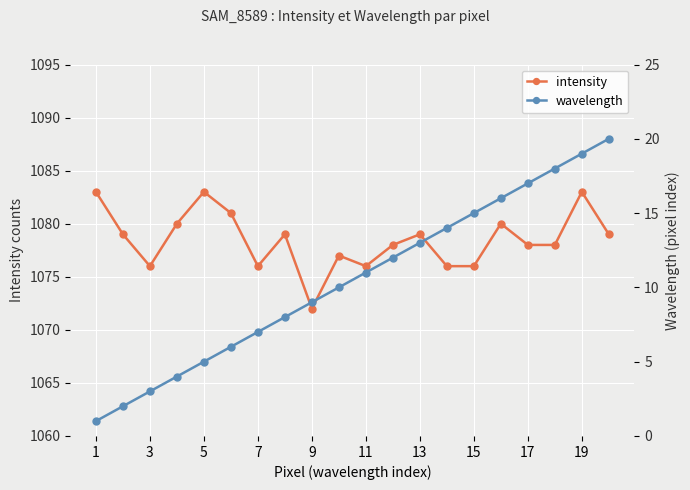

Reading left to right, list all the values displayed in this chart.

intensity: 1083	1079	1076	1080	1083	1081	1076	1079	1072	1077	1076	1078	1079	1076	1076	1080	1078	1078	1083	1079
wavelength: 1	2	3	4	5	6	7	8	9	10	11	12	13	14	15	16	17	18	19	20